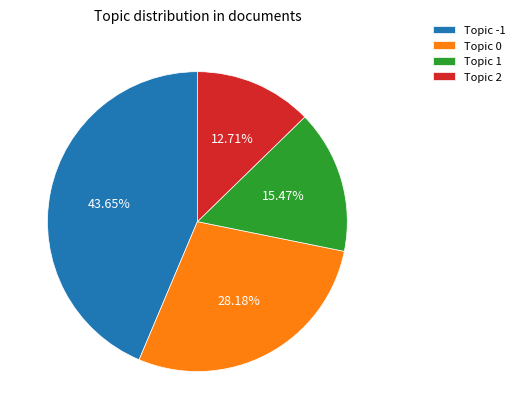

How many segments does this pie chart have?

4